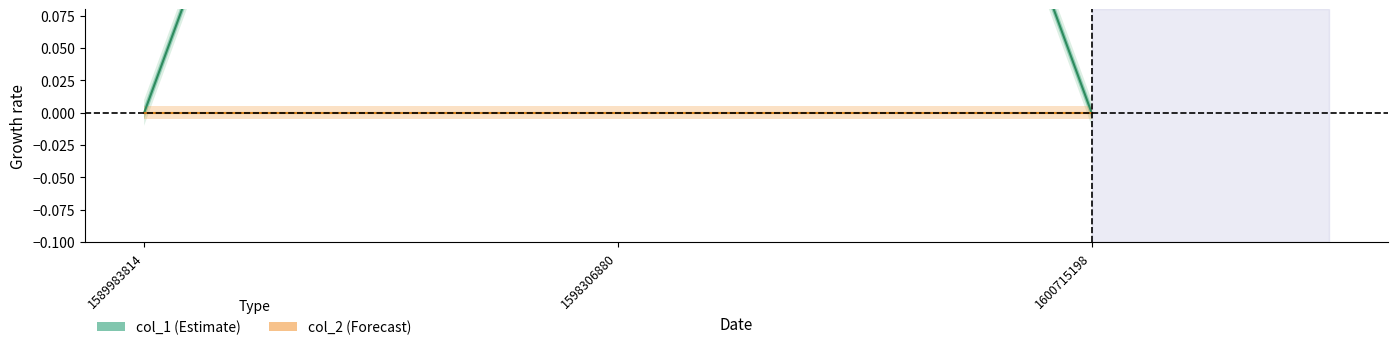

Which category has the lowest value in the col_1 series?

1589983814